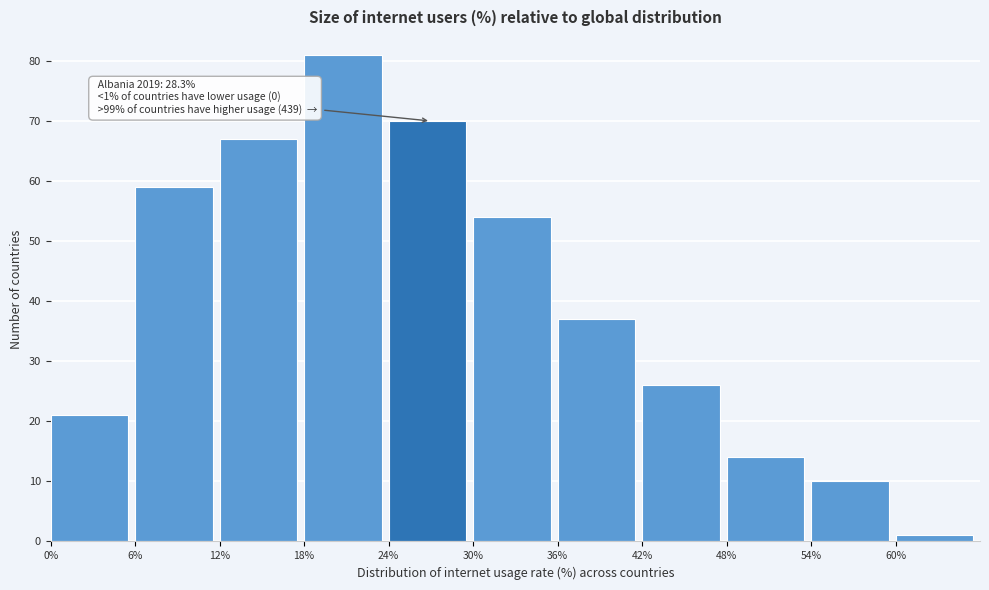

Which range on the x-axis has the tallest bar?

18 to 24